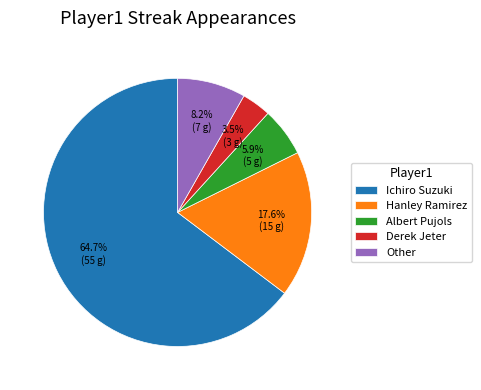

What percentage is NOT represented by Hanley Ramirez?

82.4%